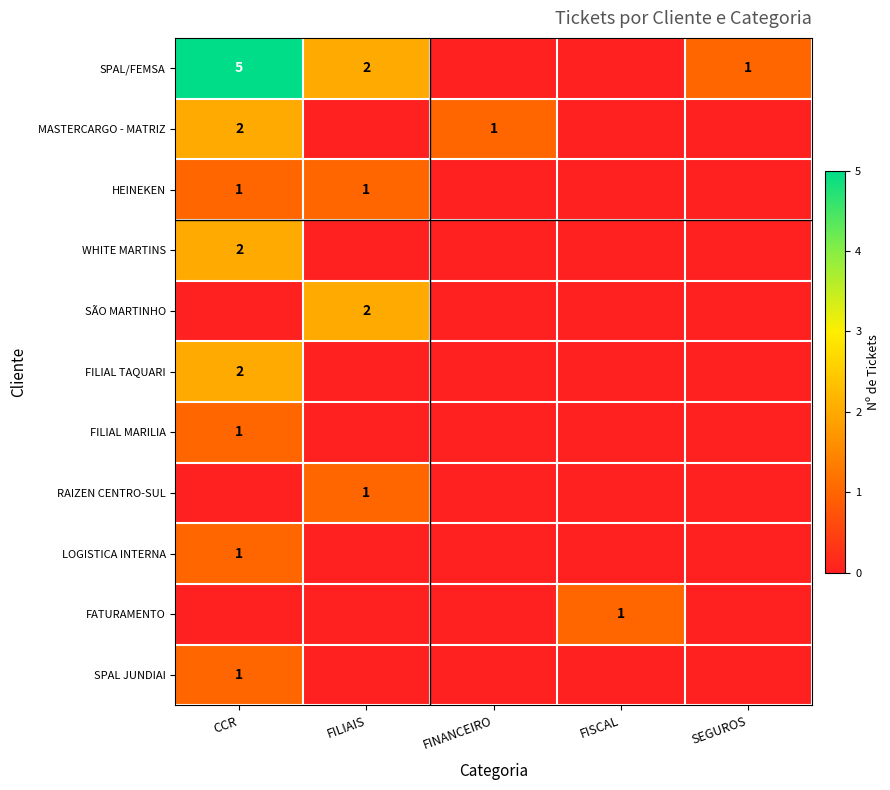

Count the number of categories in the chart.

5